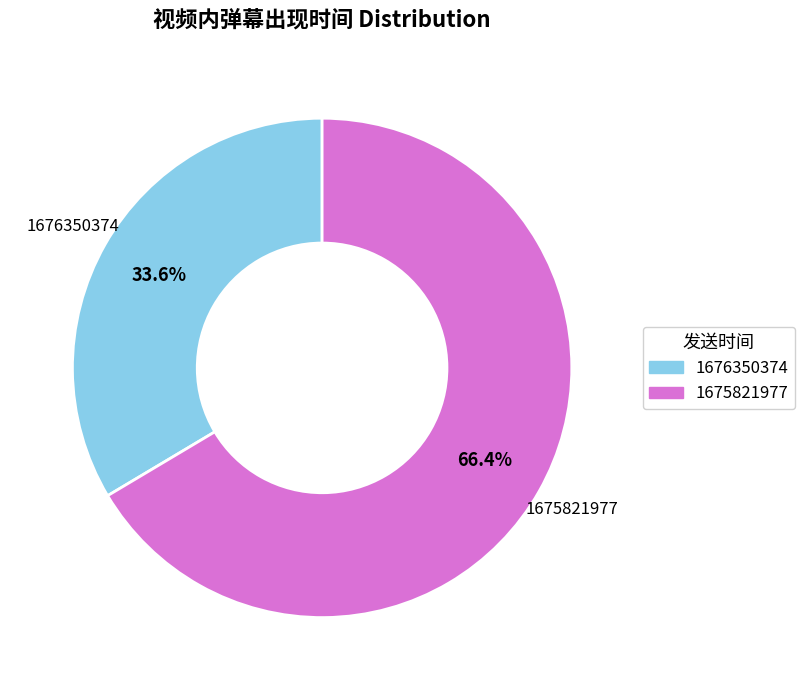

Which category accounts for the majority?

1675821977